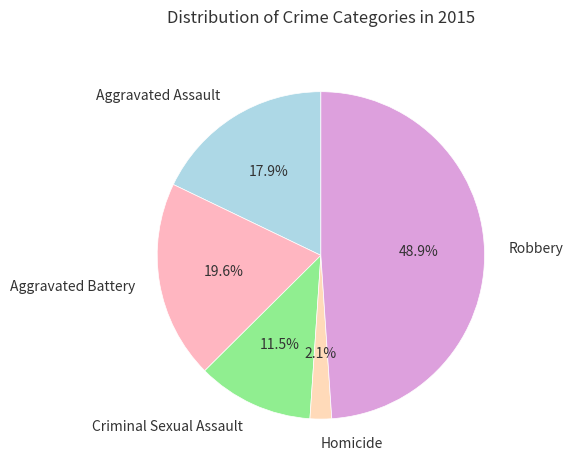

How many slices are in this pie chart?

5